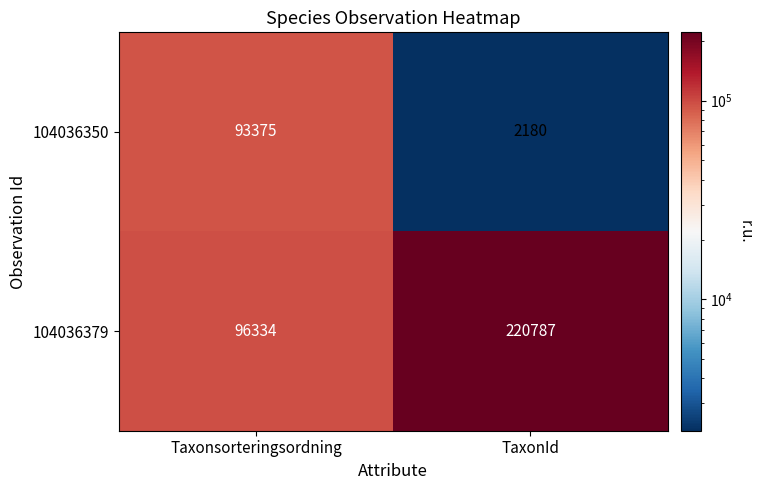

Between Taxonsorteringsordning and TaxonId, which series saw the biggest shift?

104036379